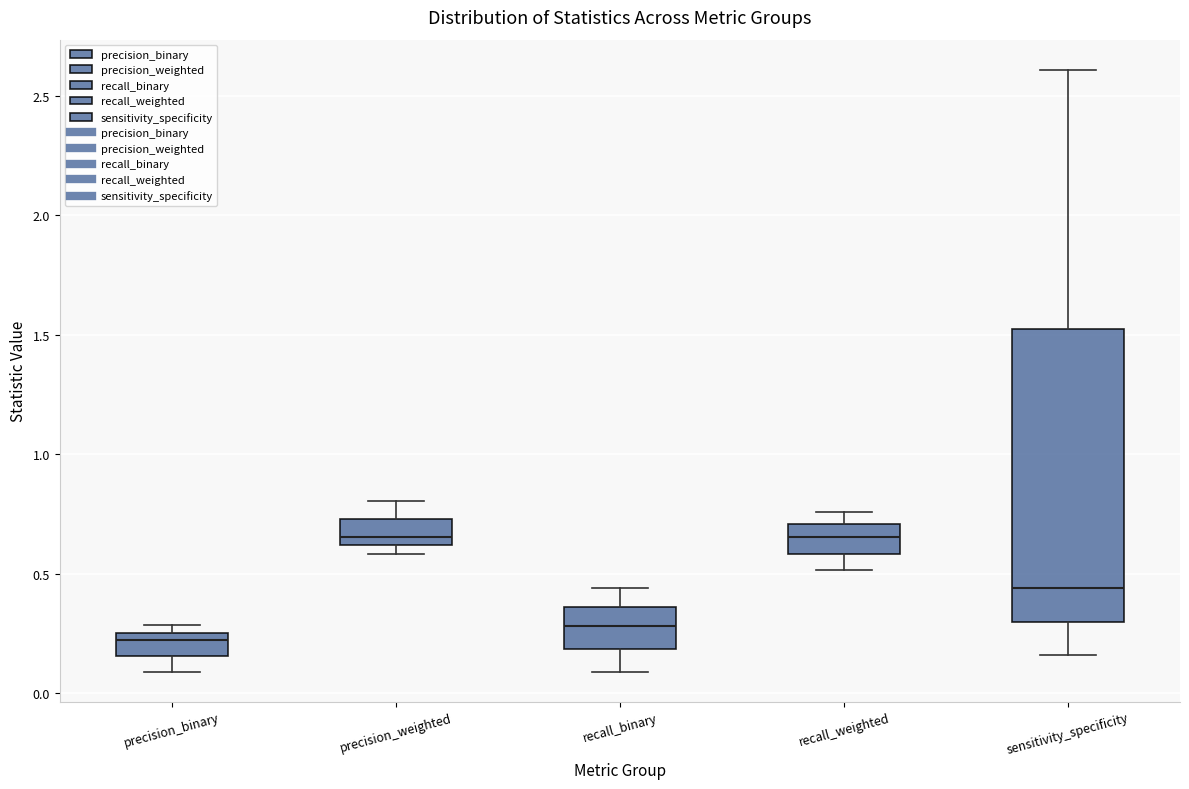

Comparing the boxes themselves (not the whiskers), which one is the tallest?

sensitivity_specificity